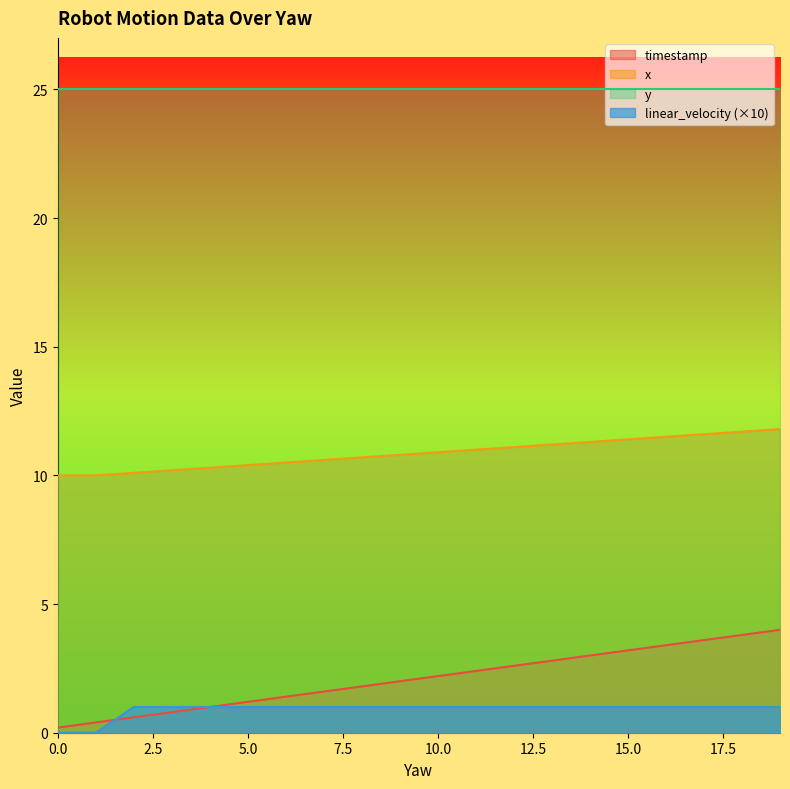

Does the chart have visible grid lines?

No